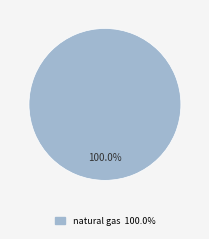

Does any single category account for the majority?

Yes